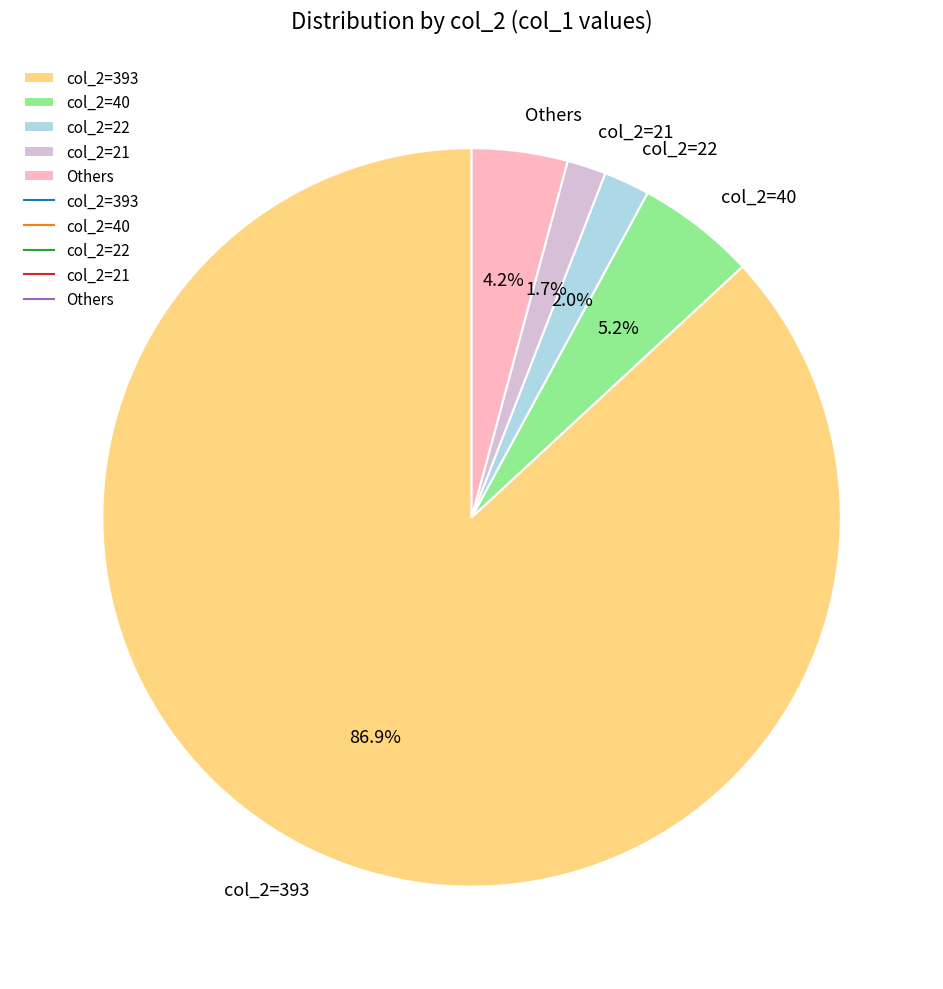

Which category has the biggest portion of the pie?

col_2=393